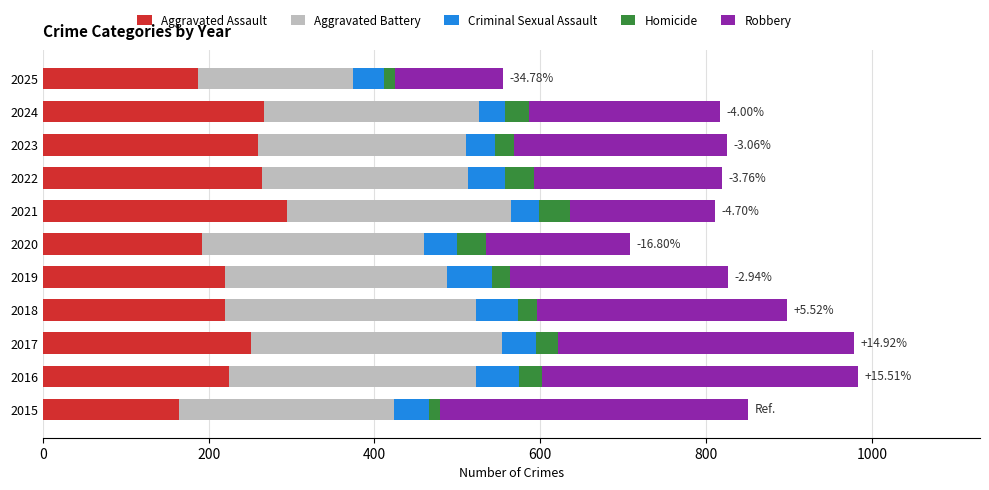

What is the difference between the second highest and second lowest values in the Aggravated Assault series?

80